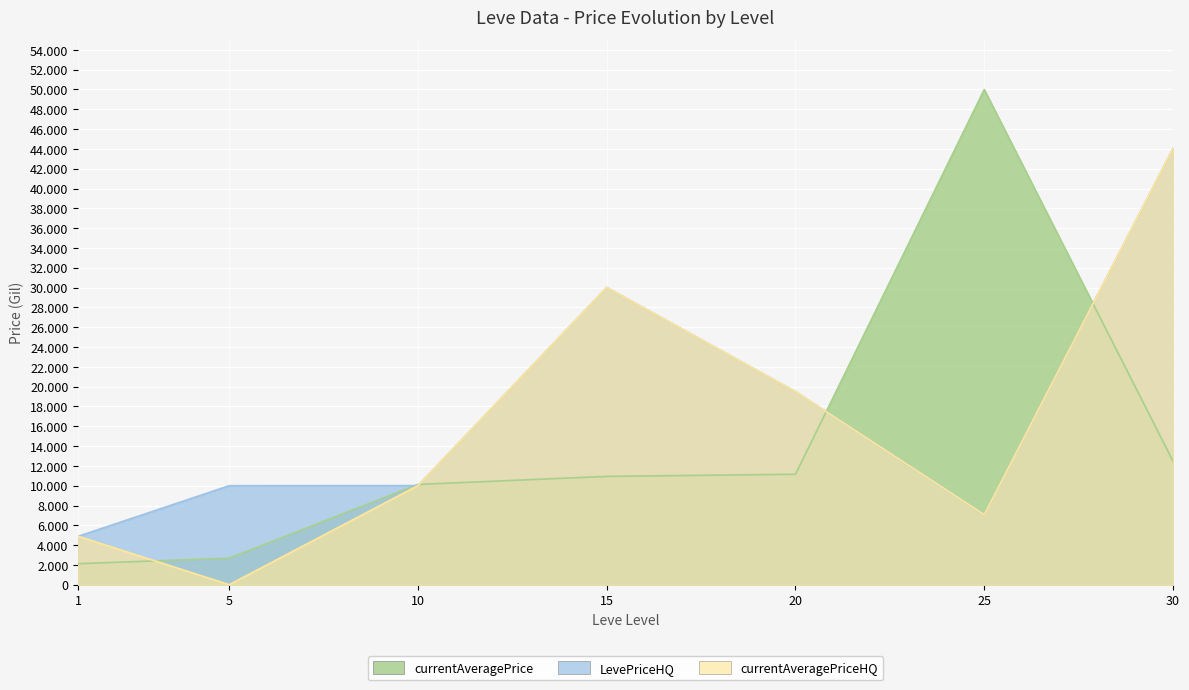

How many categories are shown in the chart?

7